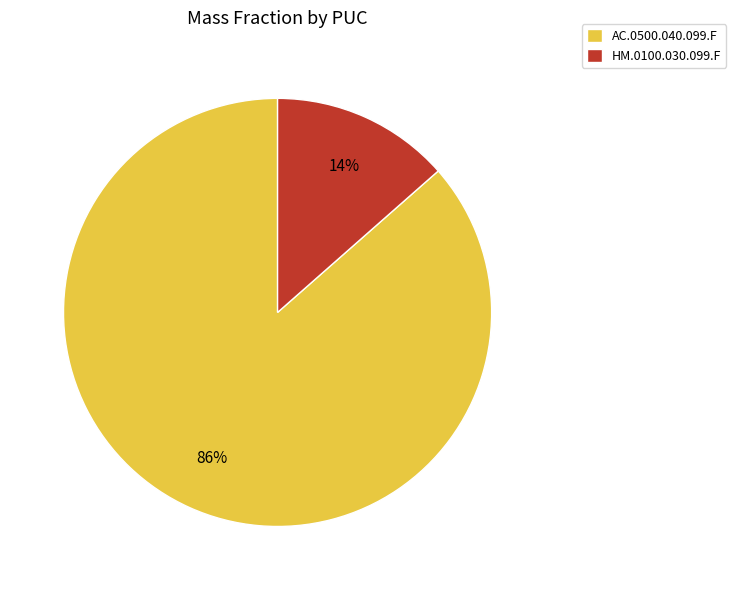

Which has a higher value, HM.0100.030.099.F or AC.0500.040.099.F?

AC.0500.040.099.F